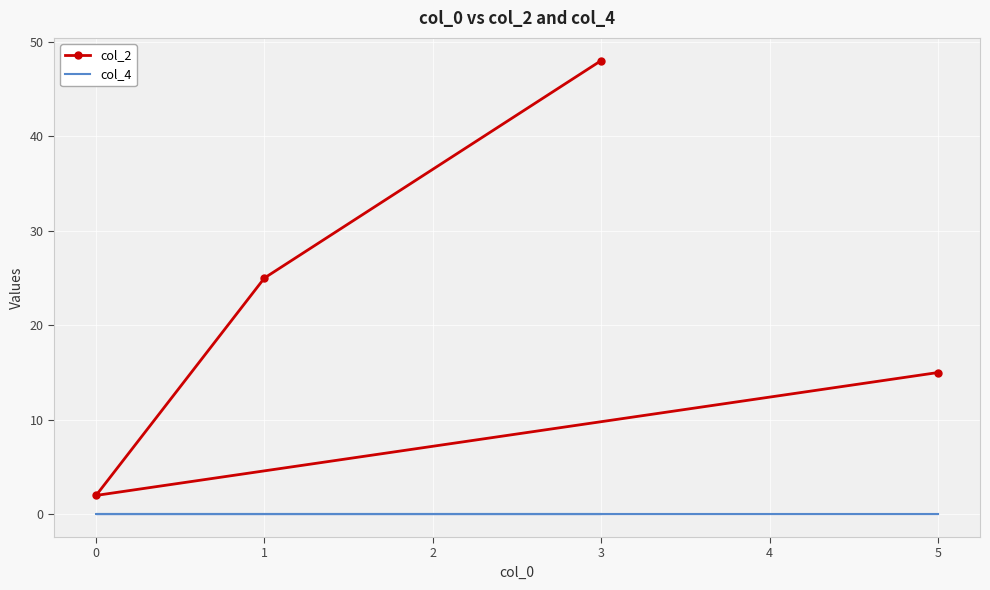

True or false: col_2 and col_4 cross at least once.

False